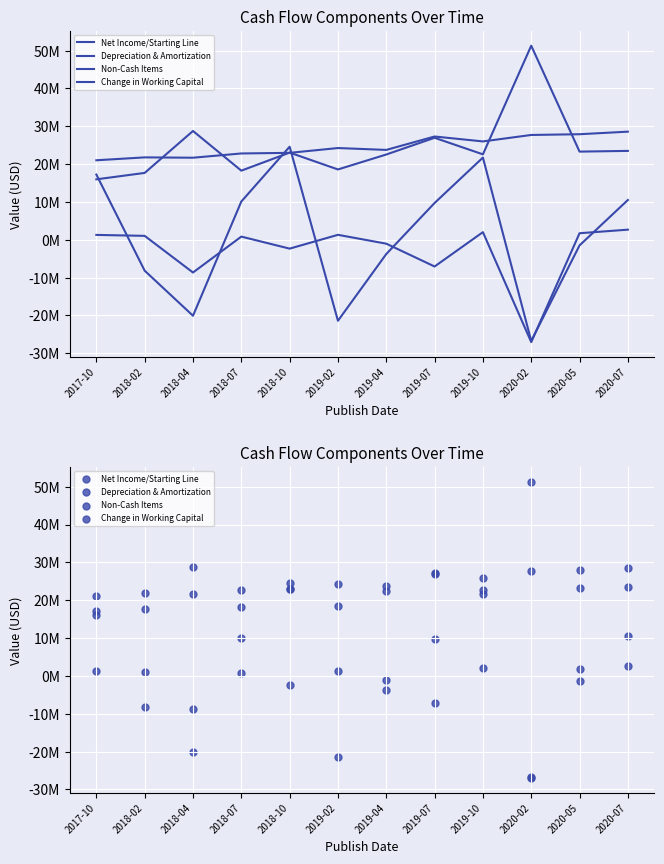

At which category is the sum across all series the highest?

2019-10